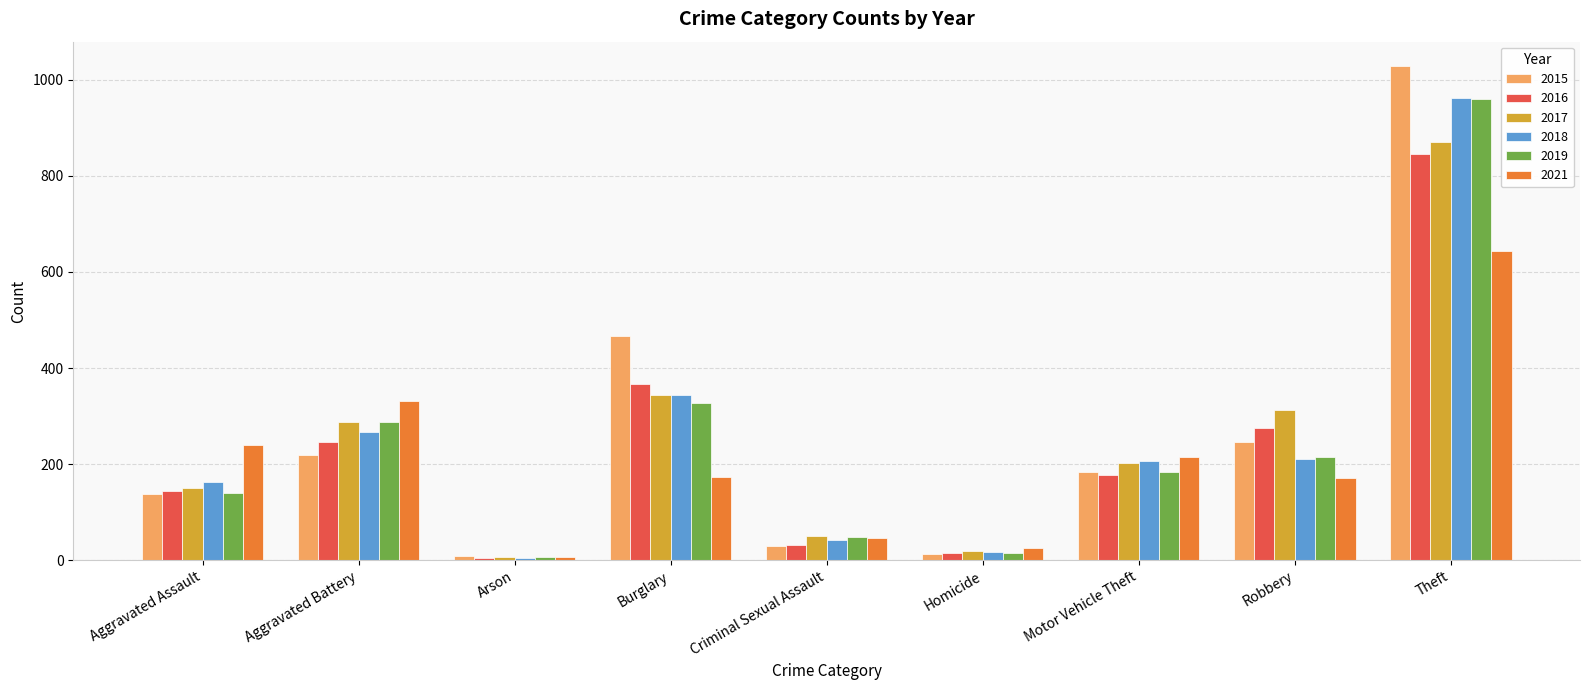

What is the value of the 2017 bar at the 1st from the left?

151